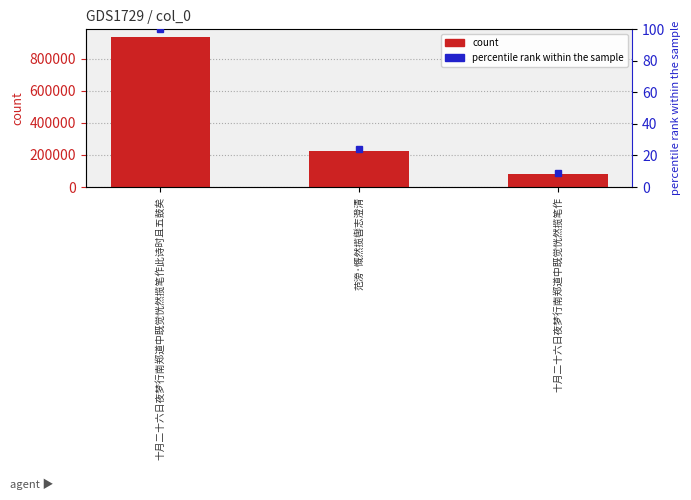

What is the smallest value displayed?

81730